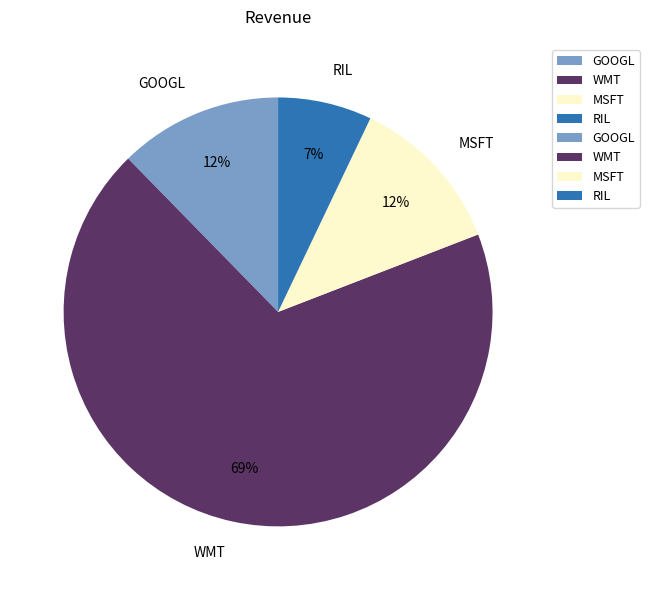

How many slices are in this pie chart?

4